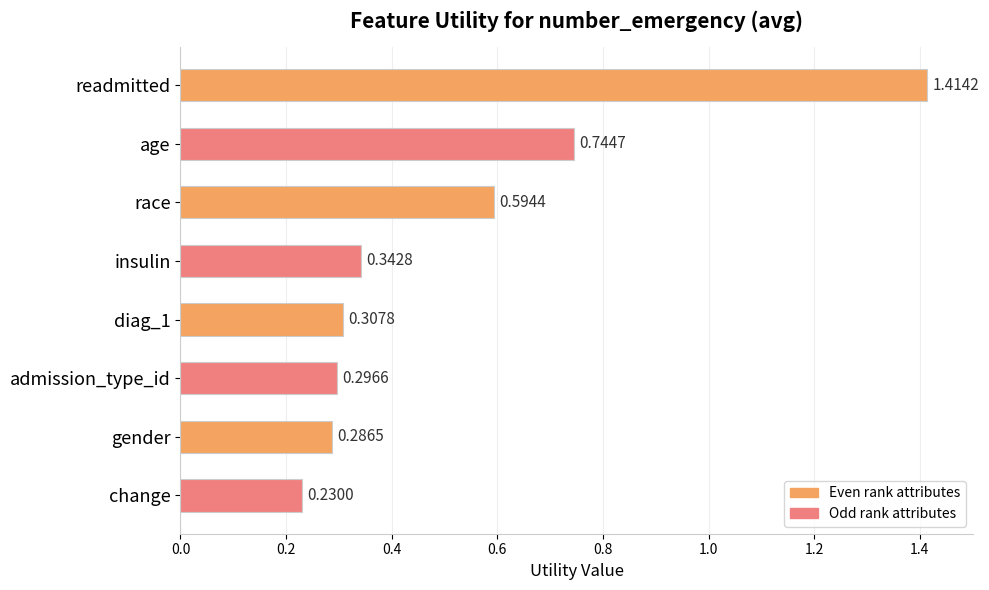

List the labels in order of value, largest first.

readmitted, age, race, insulin, diag_1, admission_type_id, gender, change